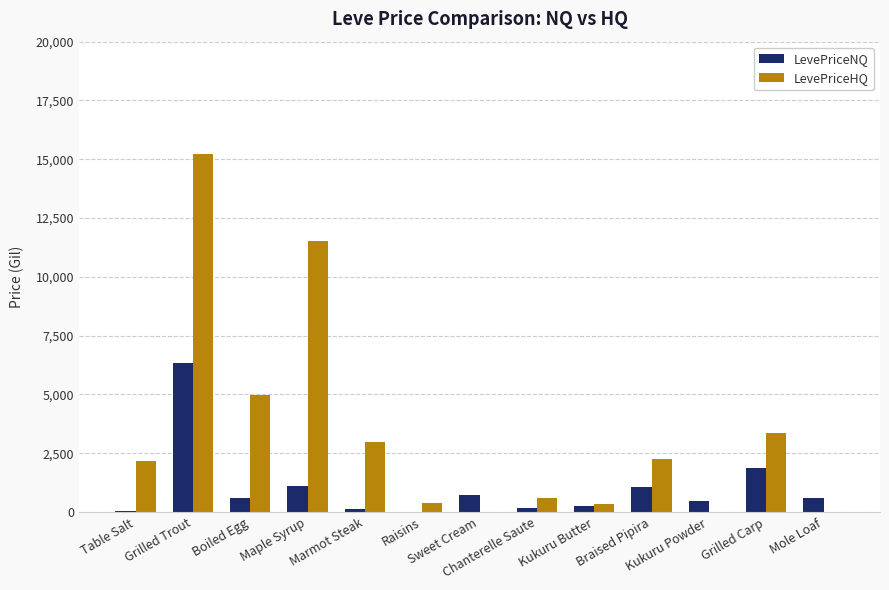

Which series has the largest total across all categories?

LevePriceHQ